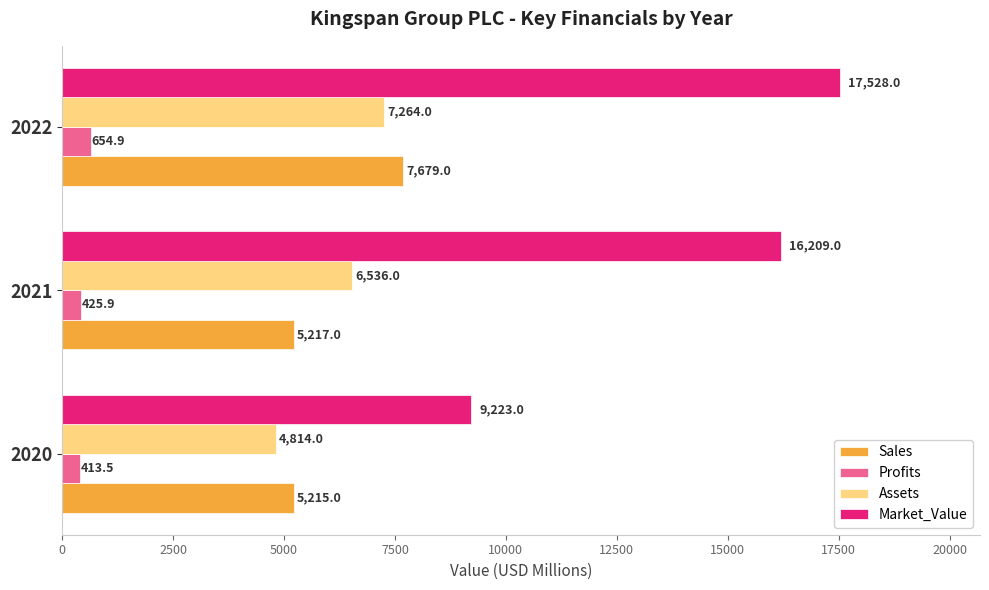

List the labels in order of Profits value, largest first.

2022, 2021, 2020